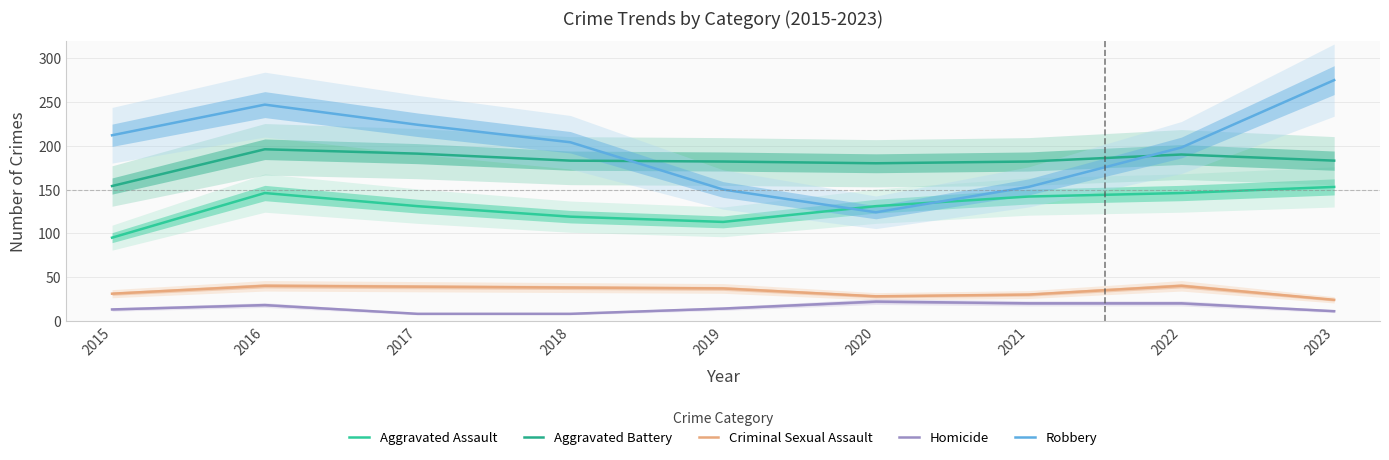

True or false: Robbery and Criminal Sexual Assault intersect in this chart.

False